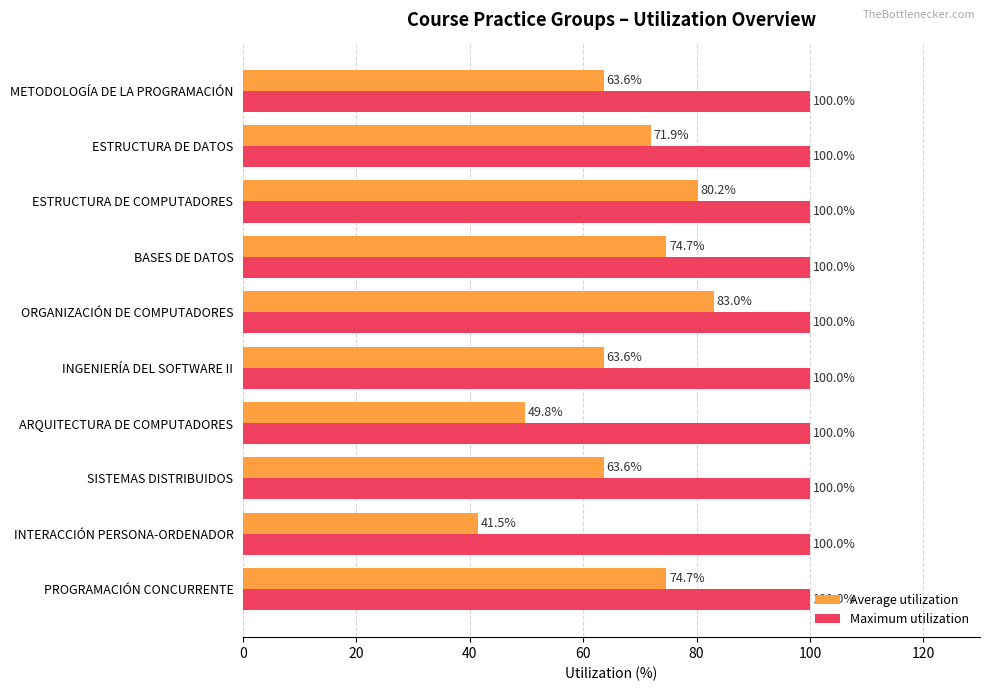

What value does the Average utilization series have at INGENIERÍA DEL SOFTWARE II?

63.6